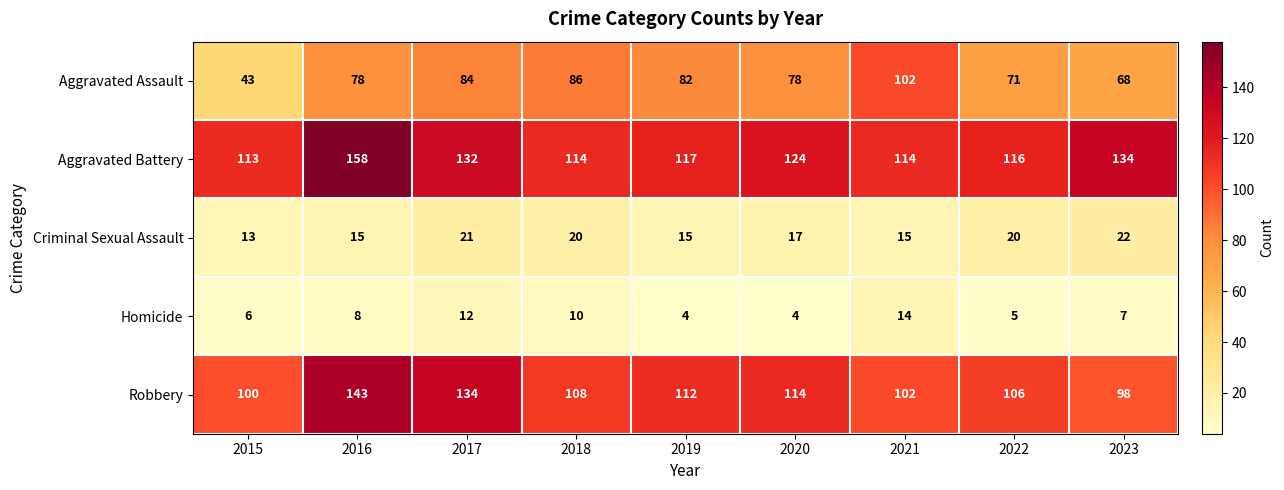

What is the total value across all series at 2023?

329